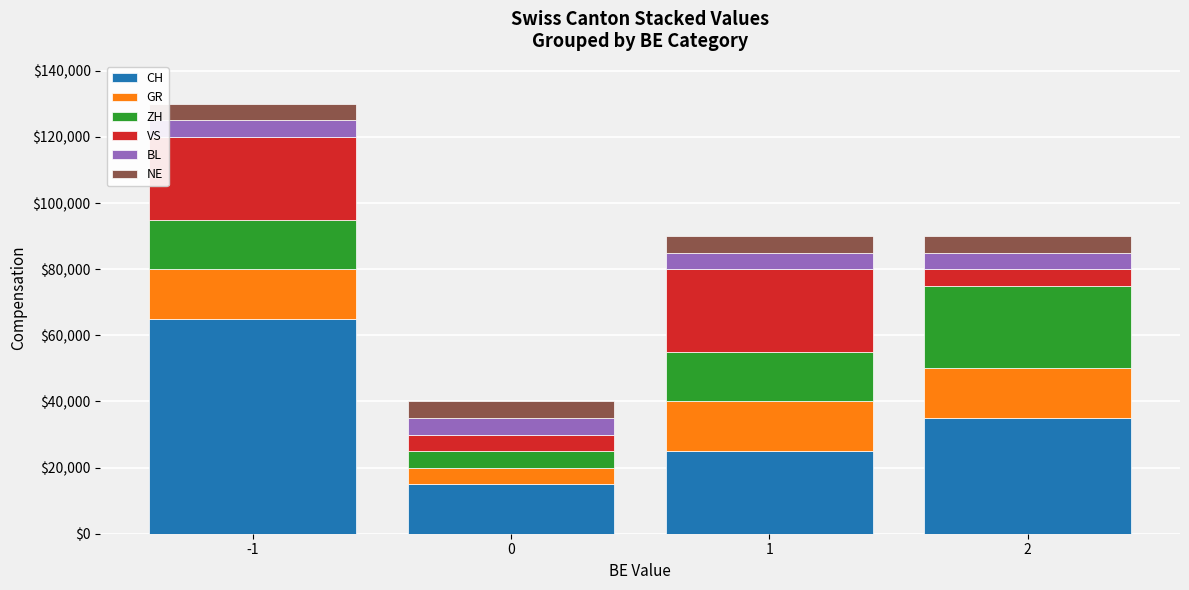

What are all the series names shown in the legend?

CH, GR, ZH, VS, BL, NE